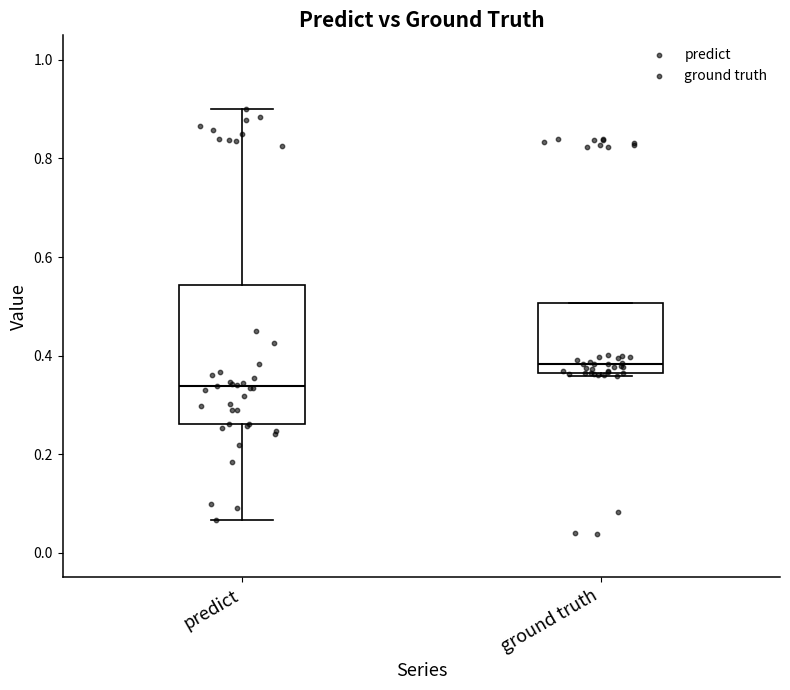

Where is the lower edge of the box for predict on the y-axis? The values are not printed on the chart, so give them approximately, as read against the axis.

0.26